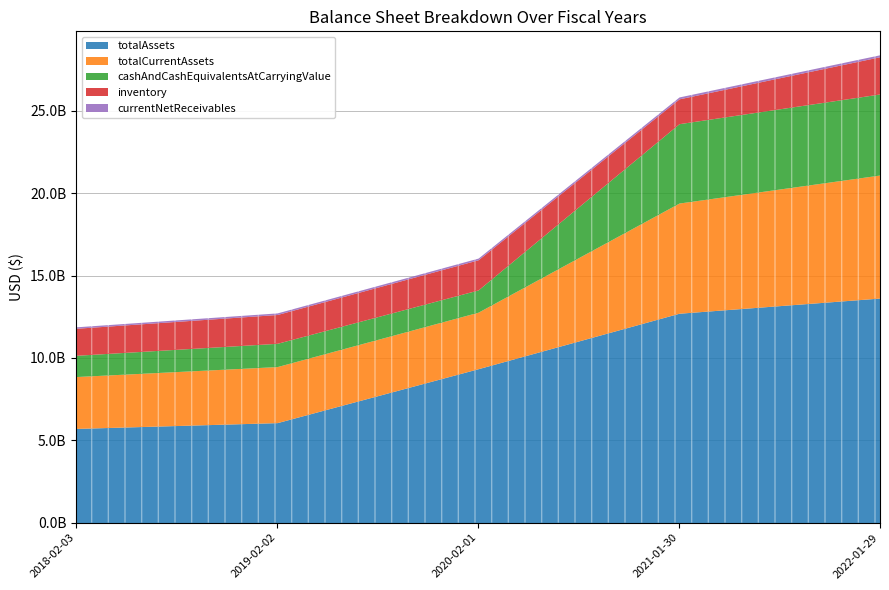

Where does the totalCurrentAssets series first go above 3432828000?

2021-01-30